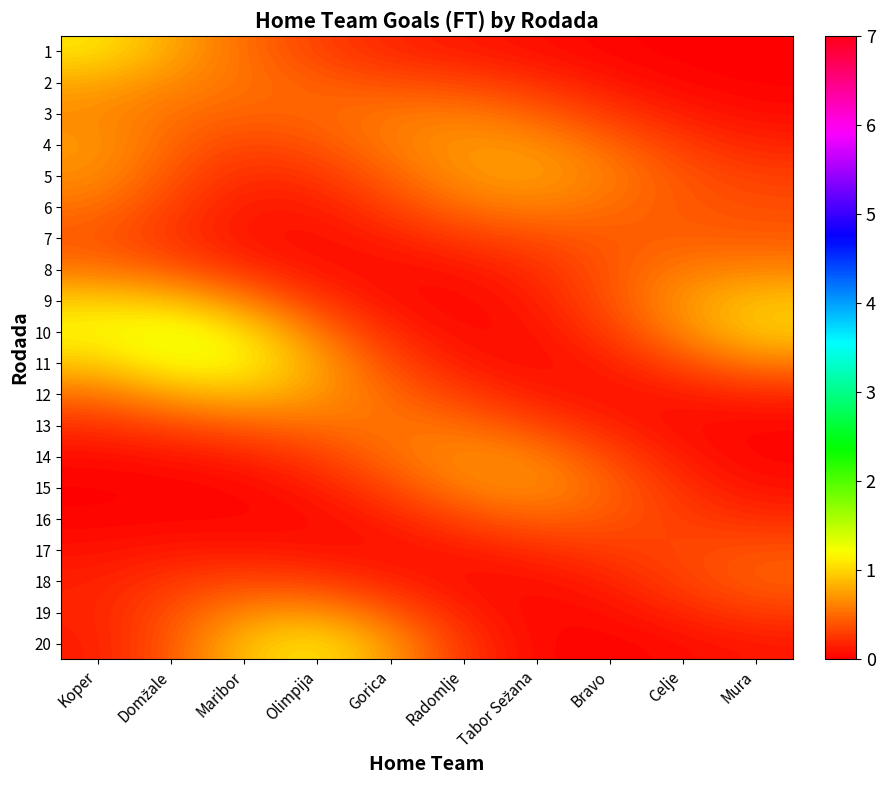

Reading left to right, extract all data points from this chart.

1: Koper=1.1	Domžale=0.8	Maribor=0.5	Olimpija=0.3	Gorica=0.2	Radomlje=0.1	Tabor Sežana=0.1	Bravo=0.0	Celje=0.0	Mura=0.0
2: Koper=0.8	Domžale=0.7	Maribor=0.5	Olimpija=0.4	Gorica=0.4	Radomlje=0.3	Tabor Sežana=0.2	Bravo=0.1	Celje=0.0	Mura=0.0
3: Koper=0.7	Domžale=0.5	Maribor=0.5	Olimpija=0.5	Gorica=0.6	Radomlje=0.6	Tabor Sežana=0.5	Bravo=0.3	Celje=0.1	Mura=0.1
4: Koper=0.7	Domžale=0.5	Maribor=0.3	Olimpija=0.4	Gorica=0.6	Radomlje=0.7	Tabor Sežana=0.7	Bravo=0.5	Celje=0.3	Mura=0.2
5: Koper=0.7	Domžale=0.4	Maribor=0.2	Olimpija=0.2	Gorica=0.5	Radomlje=0.7	Tabor Sežana=0.8	Bravo=0.6	Celje=0.4	Mura=0.3
6: Koper=0.5	Domžale=0.3	Maribor=0.1	Olimpija=0.1	Gorica=0.3	Radomlje=0.5	Tabor Sežana=0.6	Bravo=0.5	Celje=0.4	Mura=0.4
7: Koper=0.4	Domžale=0.3	Maribor=0.1	Olimpija=0.1	Gorica=0.2	Radomlje=0.3	Tabor Sežana=0.4	Bravo=0.4	Celje=0.5	Mura=0.4
8: Koper=0.6	Domžale=0.4	Maribor=0.2	Olimpija=0.1	Gorica=0.1	Radomlje=0.1	Tabor Sežana=0.2	Bravo=0.4	Celje=0.6	Mura=0.6
9: Koper=1.0	Domžale=0.9	Maribor=0.6	Olimpija=0.3	Gorica=0.1	Radomlje=0.0	Tabor Sežana=0.1	Bravo=0.4	Celje=0.7	Mura=0.9
10: Koper=1.2	Domžale=1.3	Maribor=1.1	Olimpija=0.6	Gorica=0.2	Radomlje=0.1	Tabor Sežana=0.1	Bravo=0.3	Celje=0.6	Mura=1.0
11: Koper=0.9	Domžale=1.2	Maribor=1.2	Olimpija=0.8	Gorica=0.3	Radomlje=0.1	Tabor Sežana=0.1	Bravo=0.1	Celje=0.4	Mura=0.6
12: Koper=0.5	Domžale=0.8	Maribor=0.9	Olimpija=0.7	Gorica=0.5	Radomlje=0.3	Tabor Sežana=0.1	Bravo=0.1	Celje=0.1	Mura=0.2
13: Koper=0.2	Domžale=0.3	Maribor=0.4	Olimpija=0.5	Gorica=0.6	Radomlje=0.5	Tabor Sežana=0.3	Bravo=0.2	Celje=0.1	Mura=0.0
14: Koper=0.1	Domžale=0.1	Maribor=0.2	Olimpija=0.3	Gorica=0.5	Radomlje=0.7	Tabor Sežana=0.6	Bravo=0.3	Celje=0.1	Mura=0.0
15: Koper=0.0	Domžale=0.0	Maribor=0.0	Olimpija=0.1	Gorica=0.3	Radomlje=0.6	Tabor Sežana=0.7	Bravo=0.5	Celje=0.2	Mura=0.1
16: Koper=0.0	Domžale=0.0	Maribor=0.0	Olimpija=0.1	Gorica=0.2	Radomlje=0.3	Tabor Sežana=0.5	Bravo=0.4	Celje=0.3	Mura=0.2
17: Koper=0.1	Domžale=0.1	Maribor=0.1	Olimpija=0.1	Gorica=0.1	Radomlje=0.1	Tabor Sežana=0.2	Bravo=0.3	Celje=0.3	Mura=0.4
18: Koper=0.2	Domžale=0.3	Maribor=0.4	Olimpija=0.3	Gorica=0.2	Radomlje=0.1	Tabor Sežana=0.1	Bravo=0.2	Celje=0.3	Mura=0.5
19: Koper=0.2	Domžale=0.4	Maribor=0.7	Olimpija=0.7	Gorica=0.4	Radomlje=0.1	Tabor Sežana=0.0	Bravo=0.1	Celje=0.2	Mura=0.3
20: Koper=0.1	Domžale=0.4	Maribor=0.9	Olimpija=1.1	Gorica=0.7	Radomlje=0.2	Tabor Sežana=0.0	Bravo=0.0	Celje=0.1	Mura=0.1